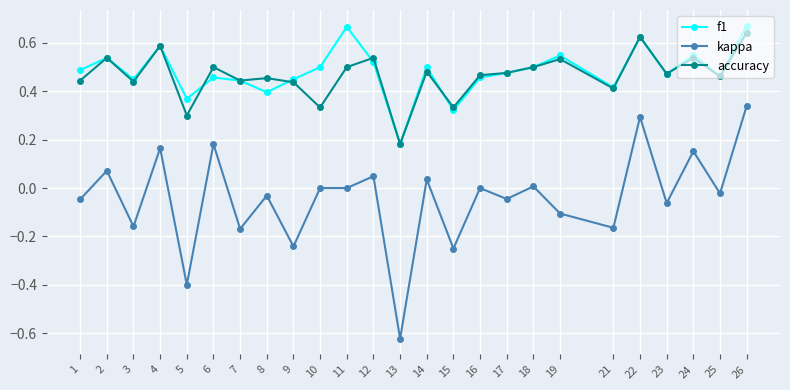

List the series in order of their peak value, highest first.

f1, accuracy, kappa